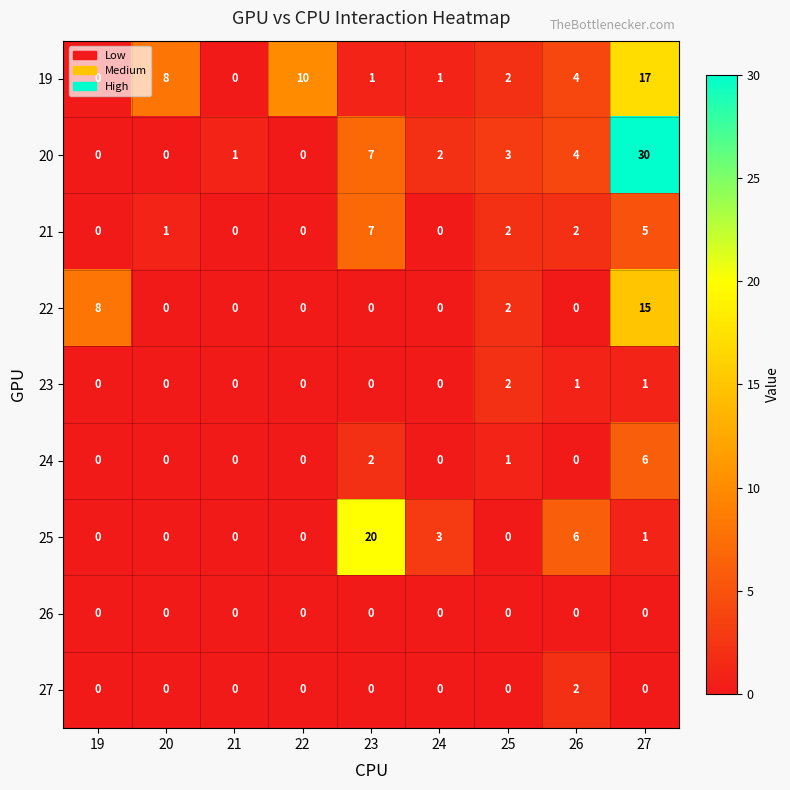

What is the difference between the maximum and minimum values in the 24 series?

6